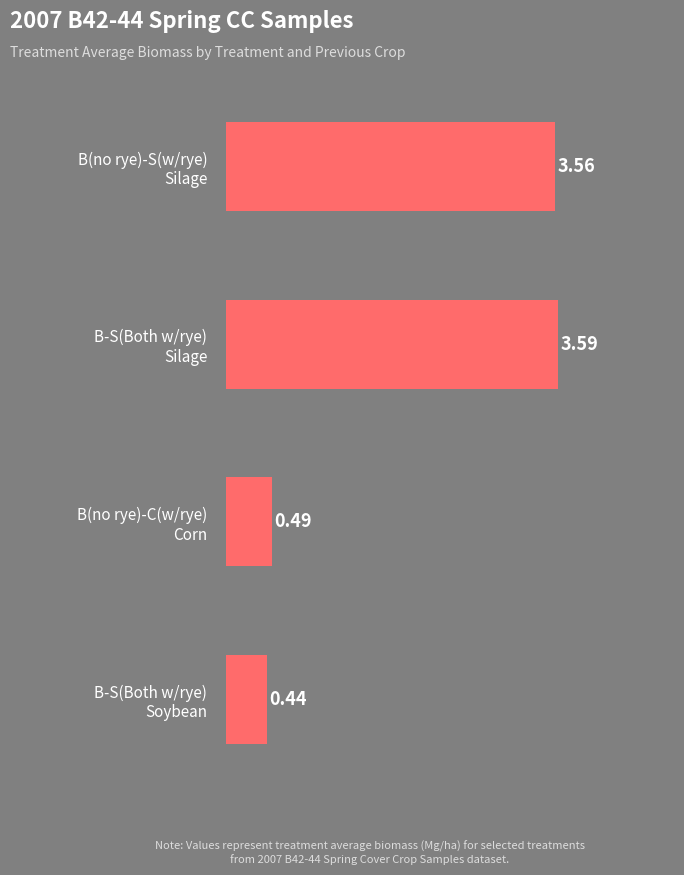

Which label corresponds to the smallest value in the chart?

B-S(Both w/rye)
Soybean